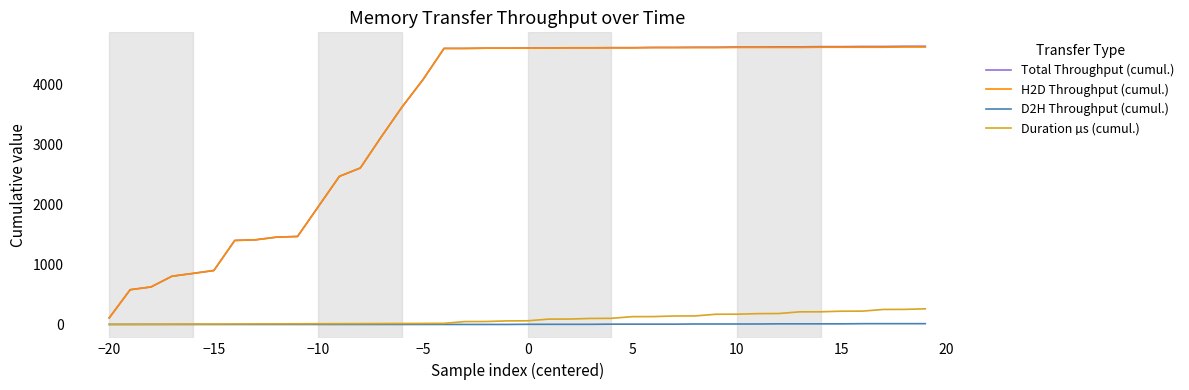

What is the maximum value for Total Throughput (cumul.)?

4634.0